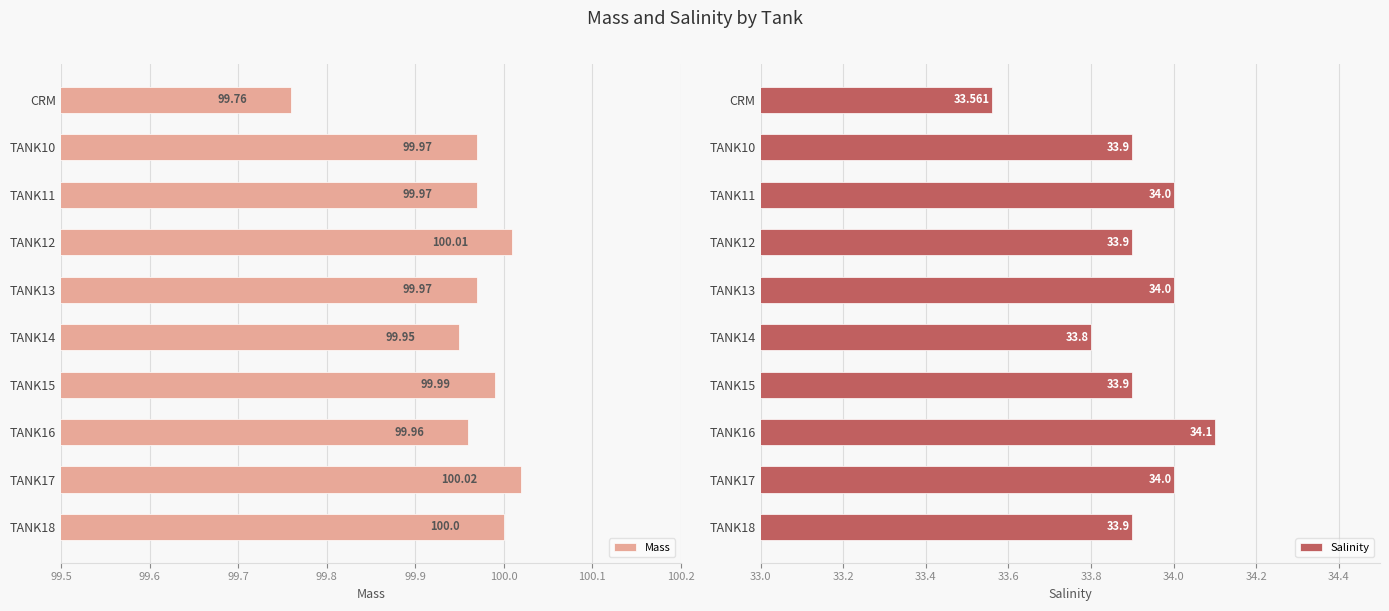

Reading left to right, extract all data points from this chart.

Mass: 99.8	100.0	100.0	100.0	100.0	100.0	100.0	100.0	100.0	100.0
Salinity: 33.6	33.9	34.0	33.9	34.0	33.8	33.9	34.1	34.0	33.9